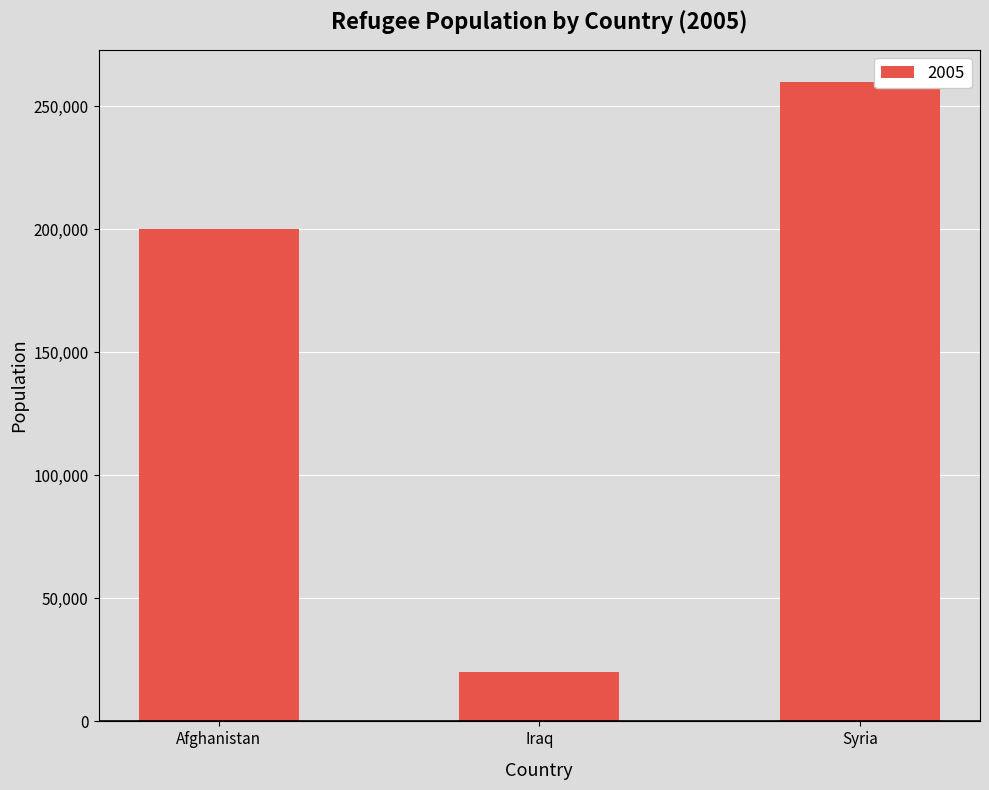

Rank the categories by value from lowest to highest.

Iraq, Afghanistan, Syria